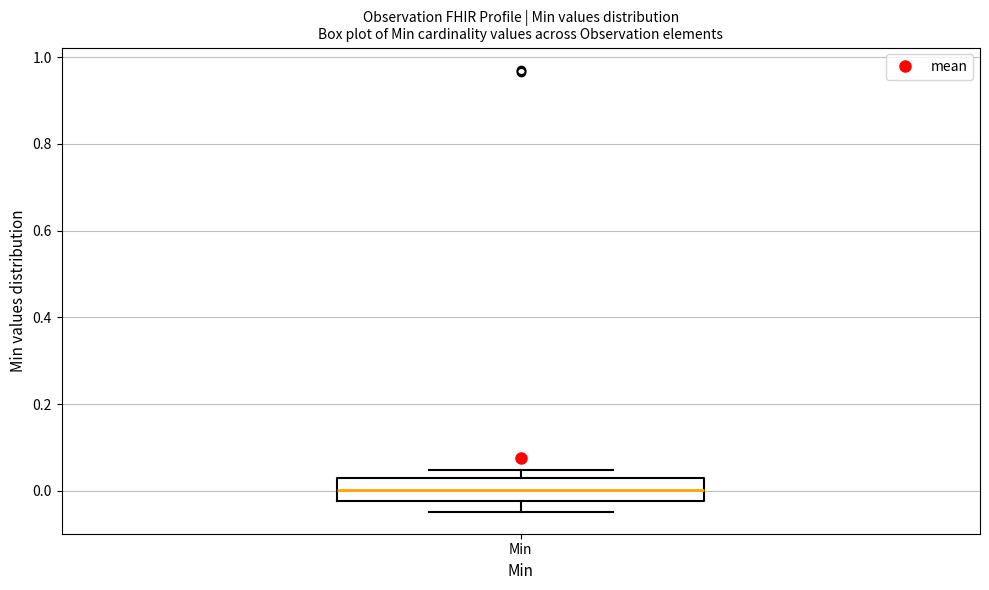

Read this box plot against the y-axis: the position of the median line, the range covered by the box, and the ends of both whiskers. The values are not printed on the chart, so give them approximately, as read against the axis.

median 0.00, box -0.02 to 0.02, whiskers -0.04 to 0.04